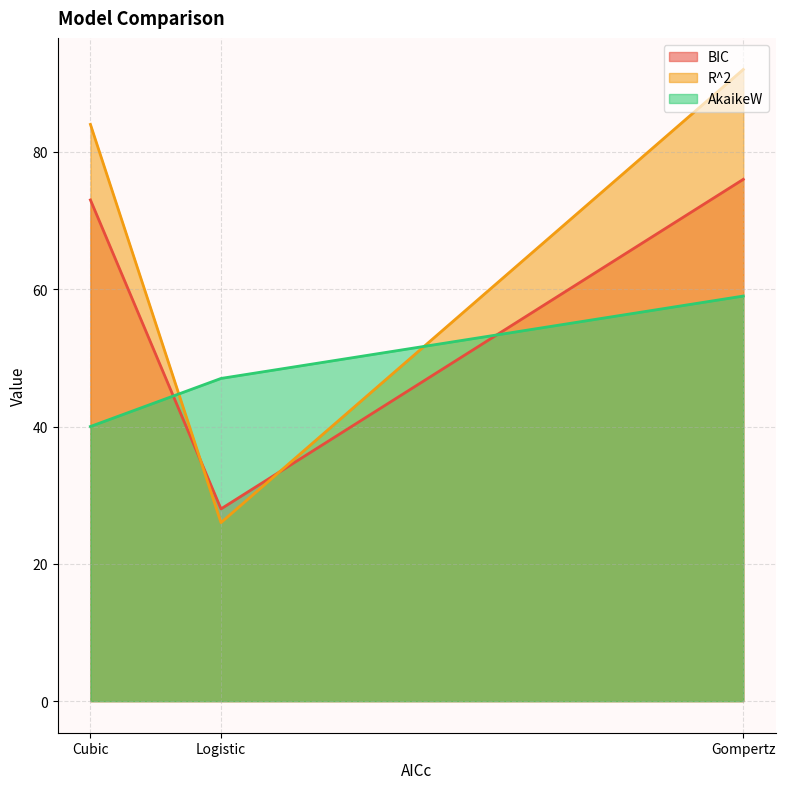

Which series changed the most between Logistic and Cubic?

R^2